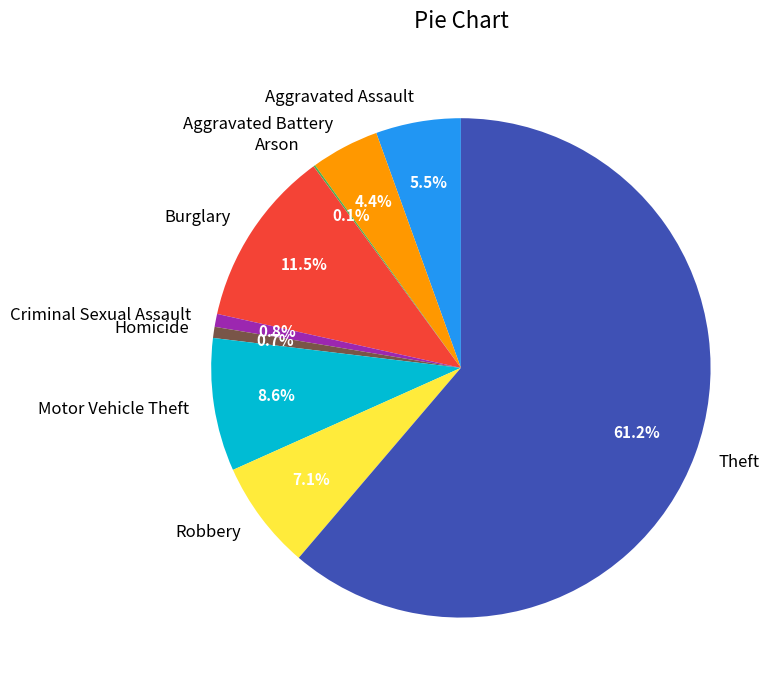

What is the ratio of the value at Robbery to the value at Motor Vehicle Theft?

0.8